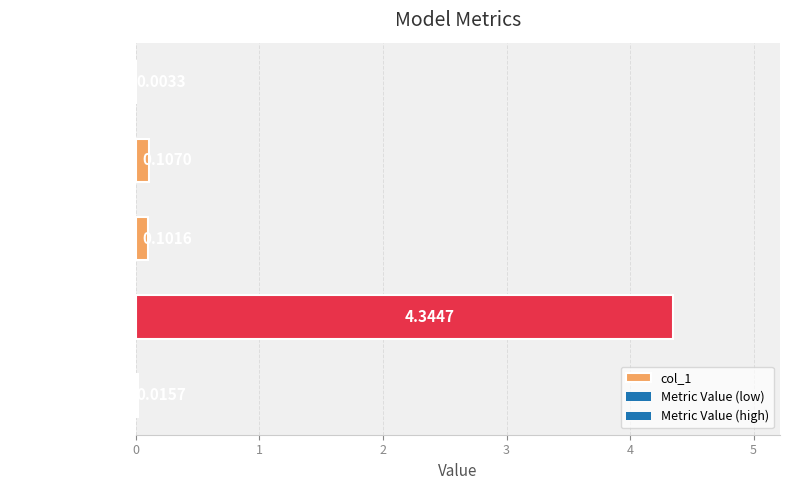

Which category has the highest value across all series?

Training Time